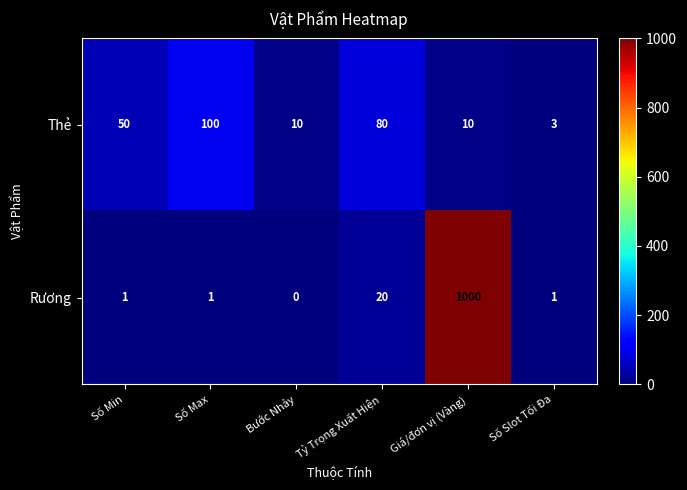

Between Giá/đơn vị (Vàng) and Số Slot Tối Đa, which series saw the biggest shift?

Rương